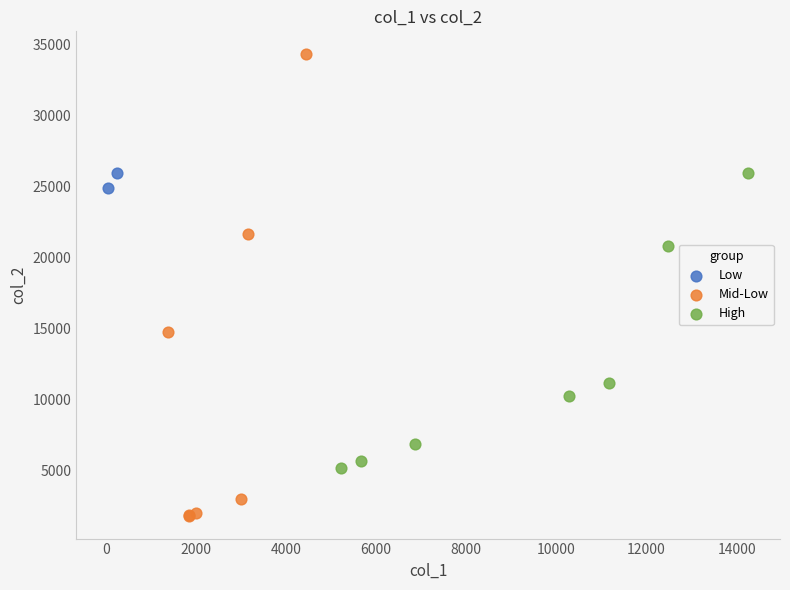

Which series reaches the minimum Y coordinate?

Mid-Low